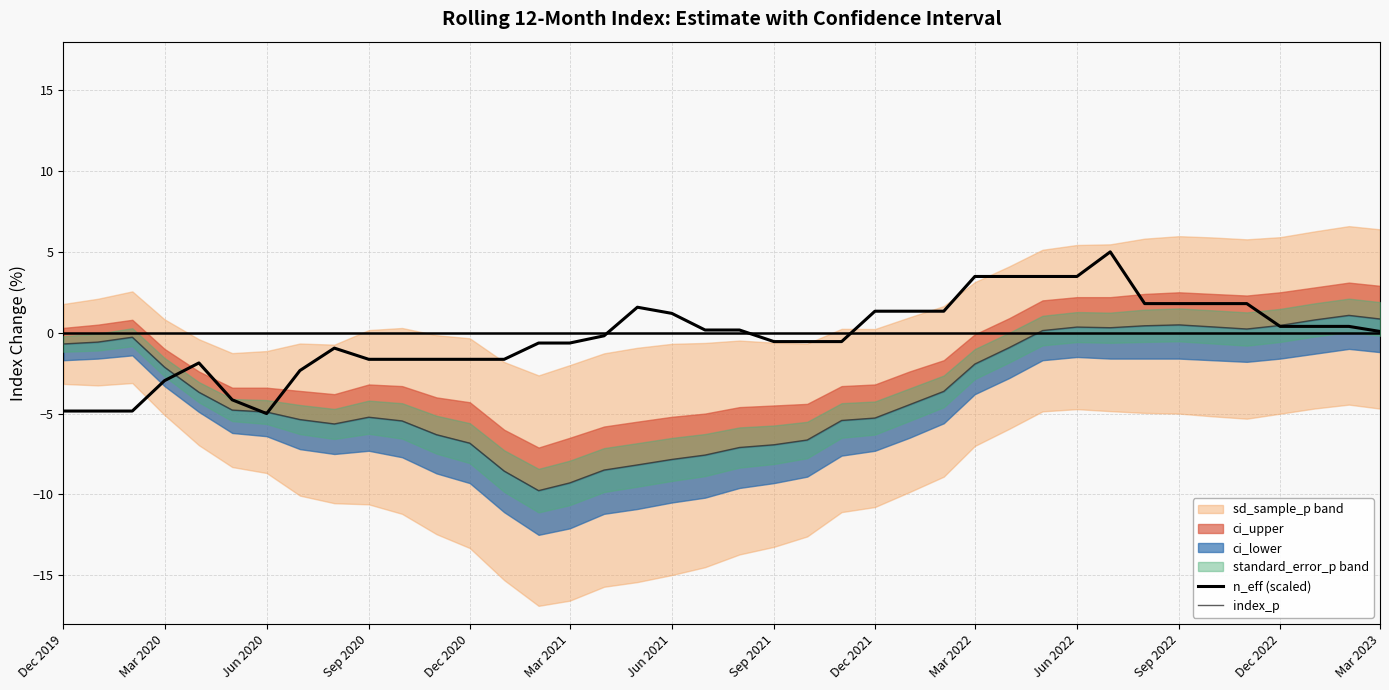

Is it true that n_eff (scaled) equals 3.5 at Jun 2022?

True